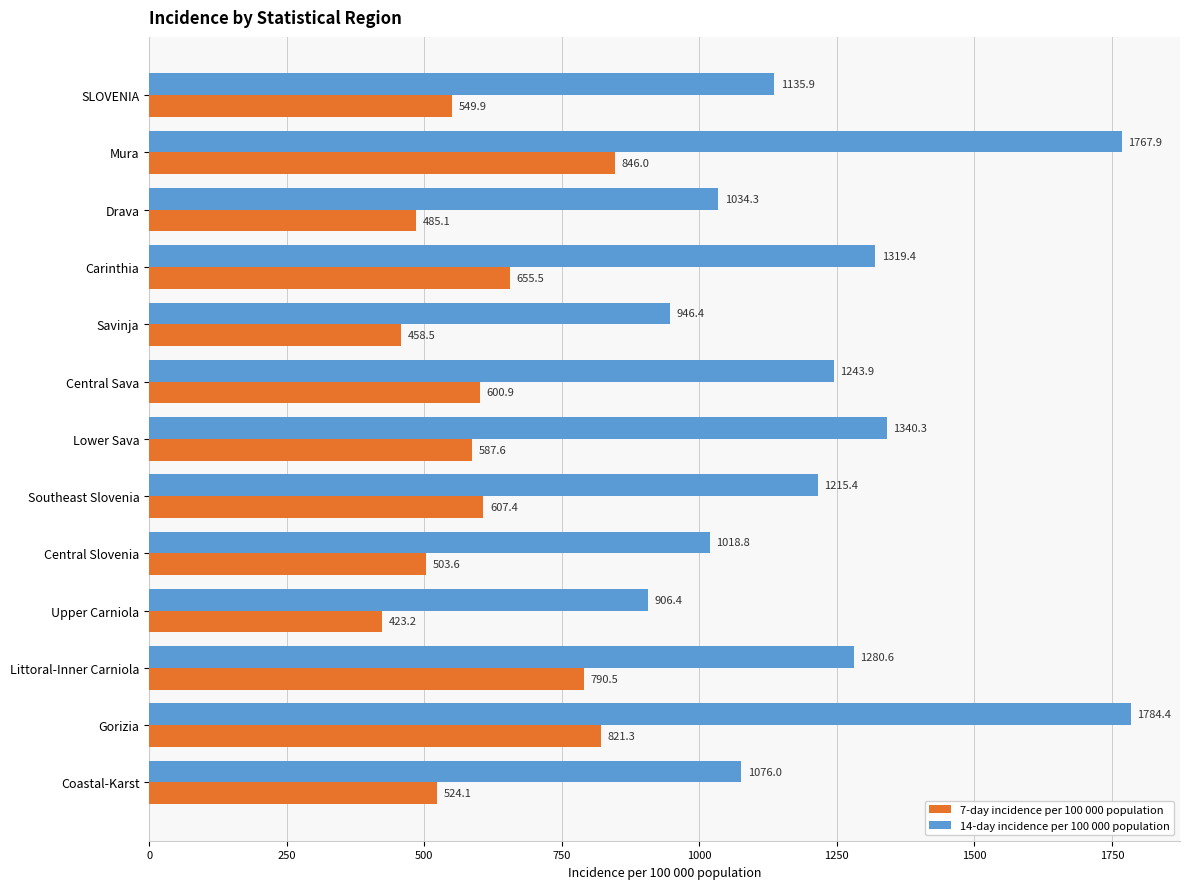

The 14-day incidence per 100 000 population series shows 1076.0 at Coastal-Karst. True or false?

True